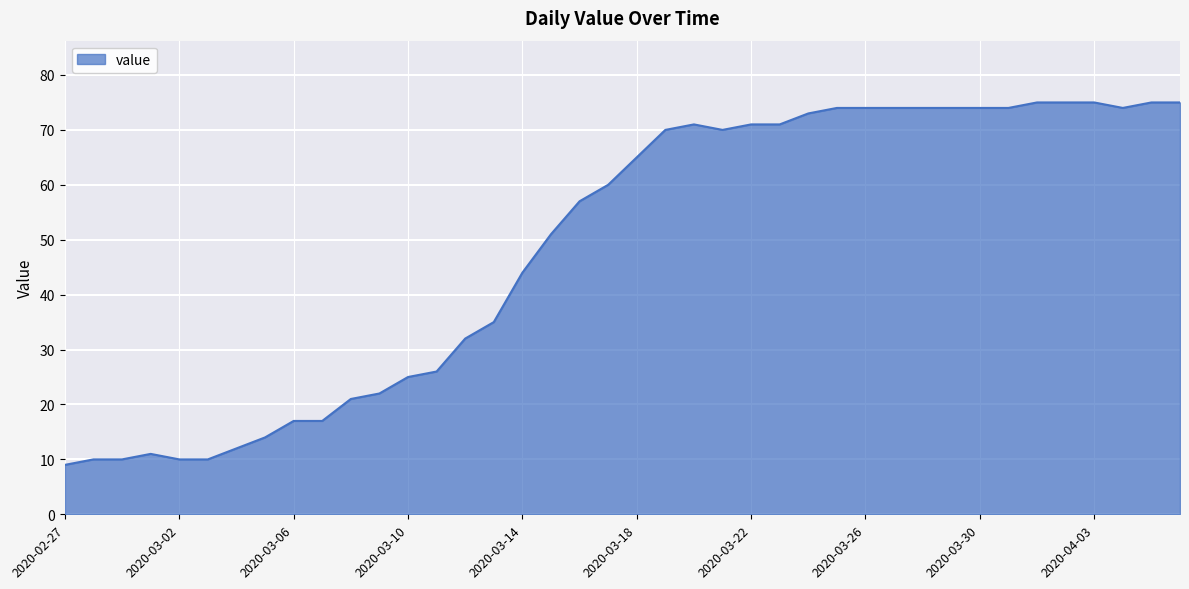

What is the minimum value shown in the chart?

9